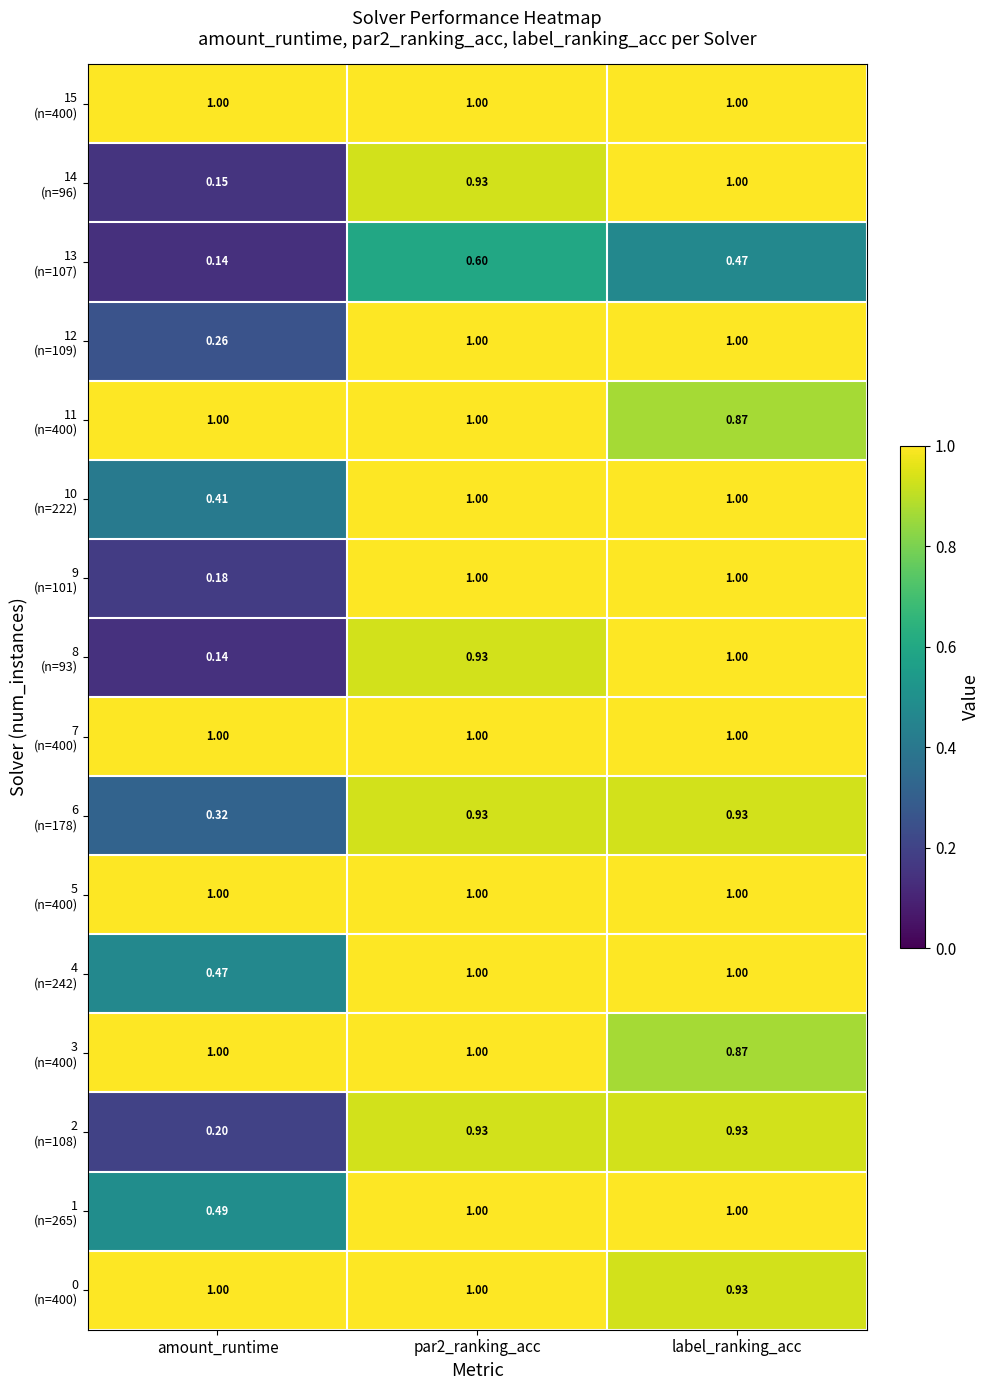

At which category does the chart reach its minimum across all series?

amount_runtime